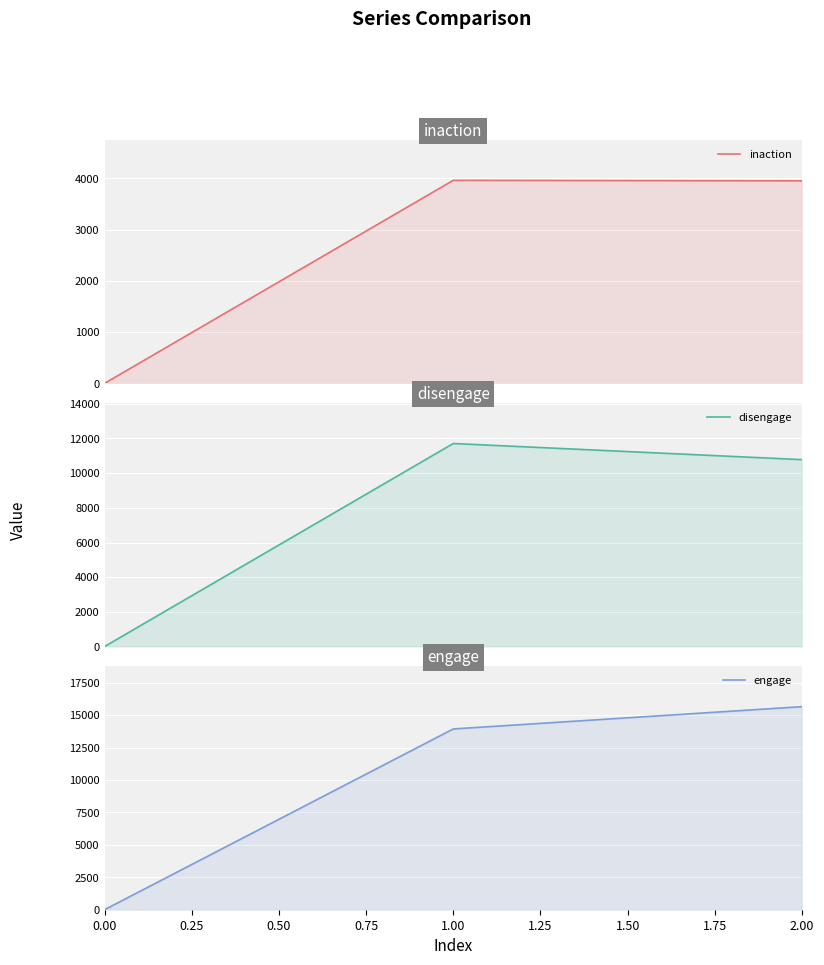

What is the spread (max minus min) of values at 1.00?

9978